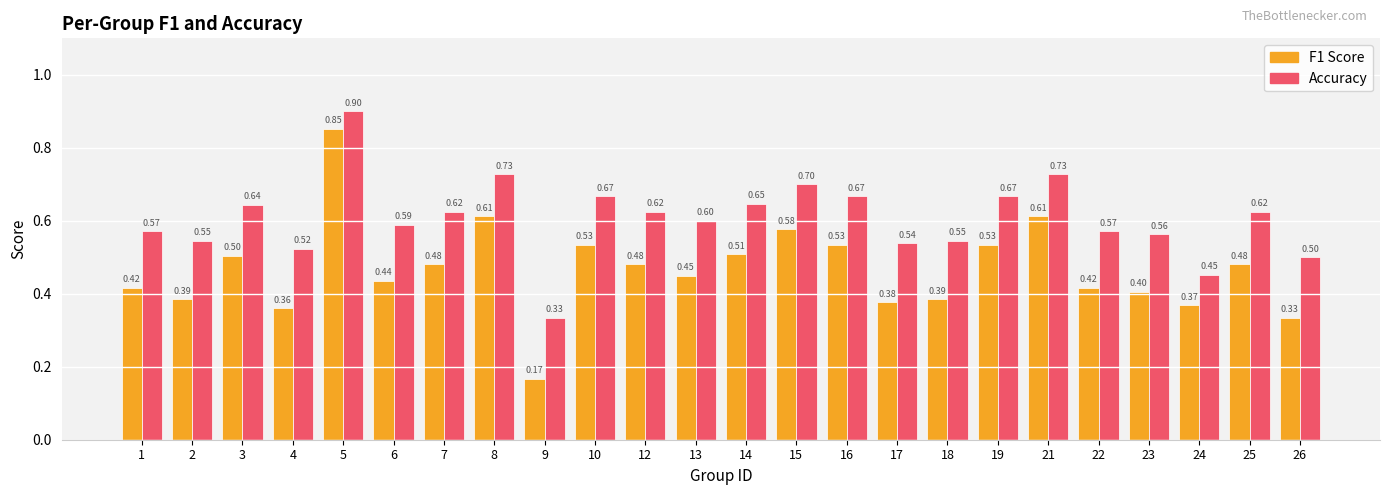

Are the bars horizontal?

No